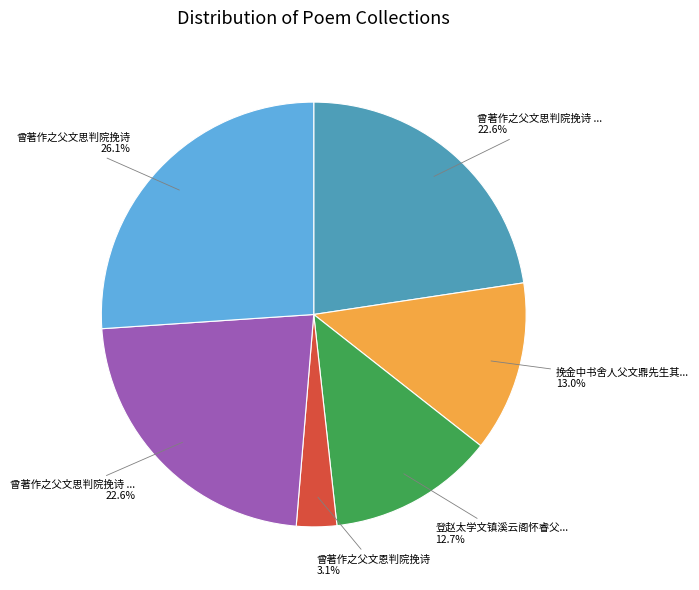

Does any single category account for the majority?

No